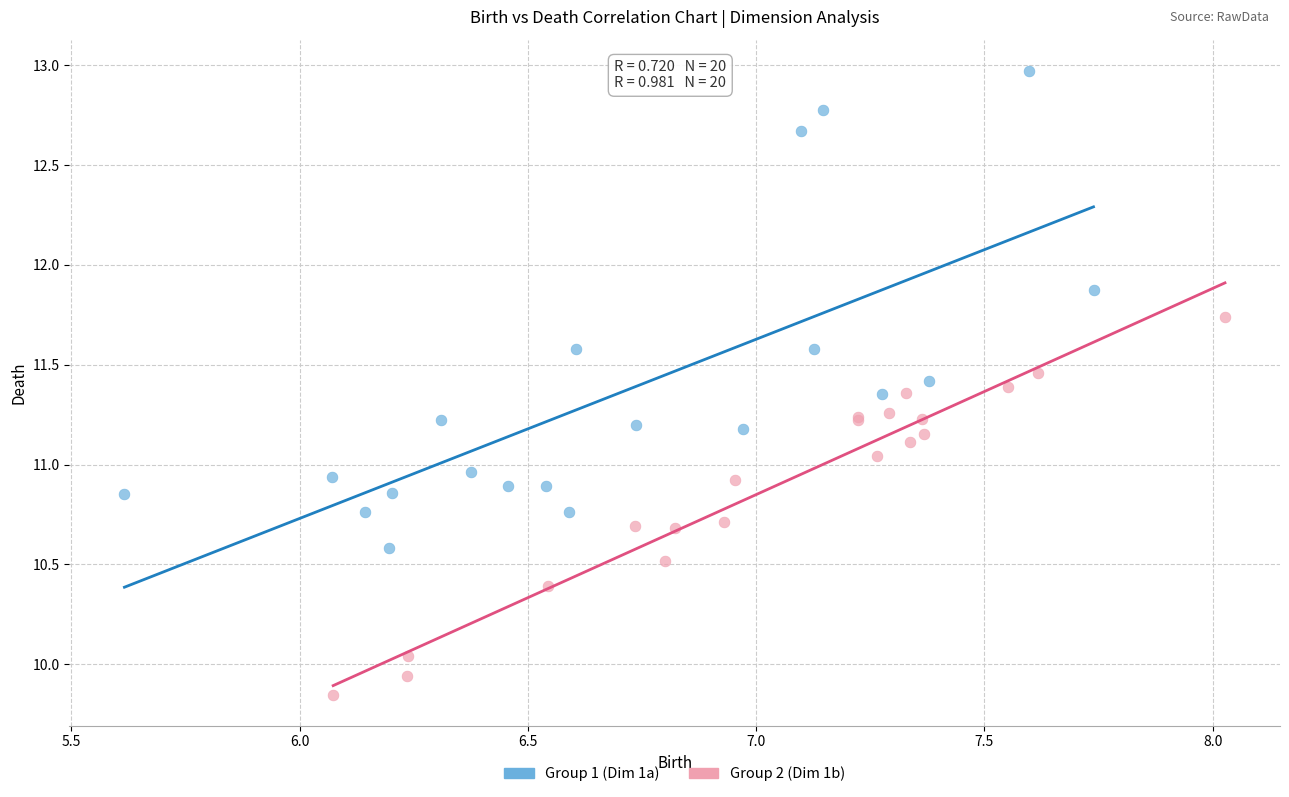

Which series contains the lowest Y value?

Group 2 (Dim 1b)